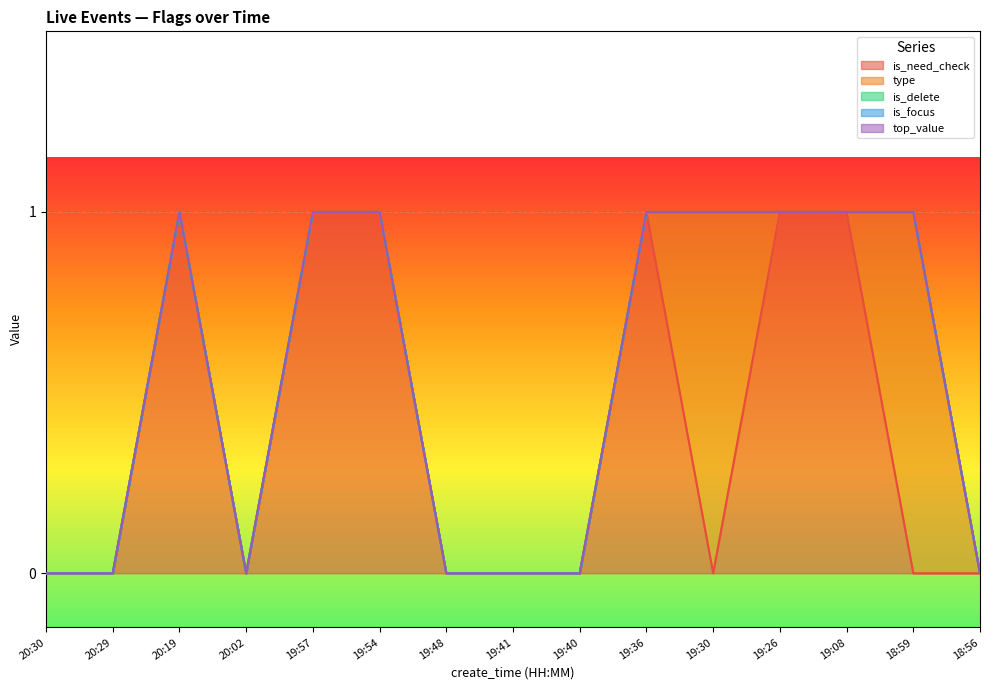

How many distinct data groups are displayed?

5